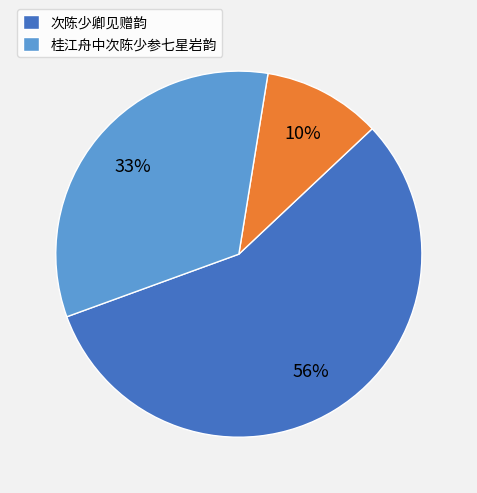

To the nearest percent, what is the difference between the largest and smallest slice percentages?

46%